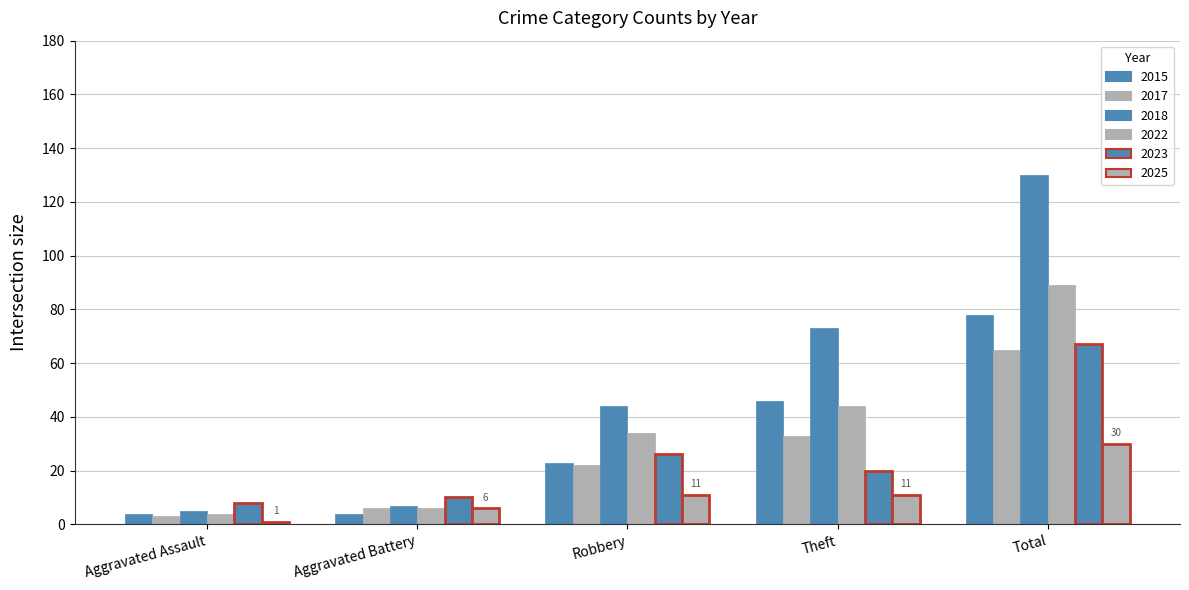

Which series has the largest total across all categories?

2018